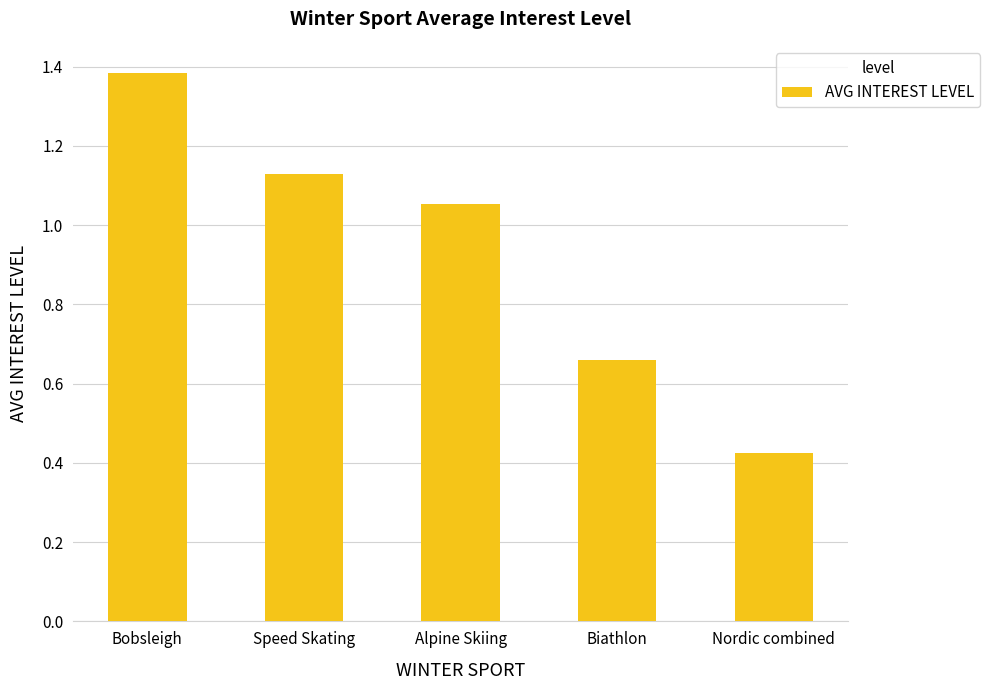

Approximately how many times larger is the value at Alpine Skiing compared to Bobsleigh?

0.8